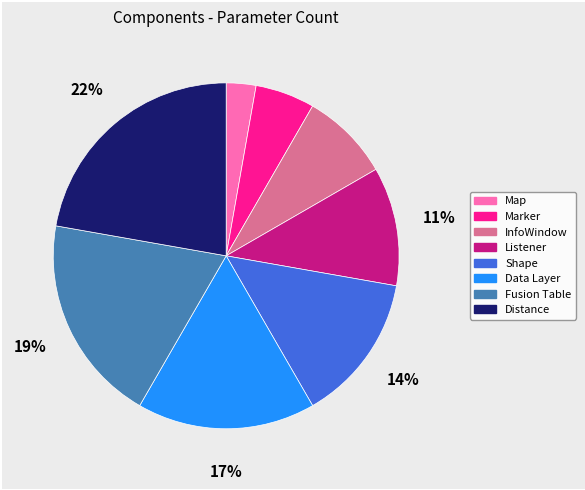

Count the number of slices in the pie.

8